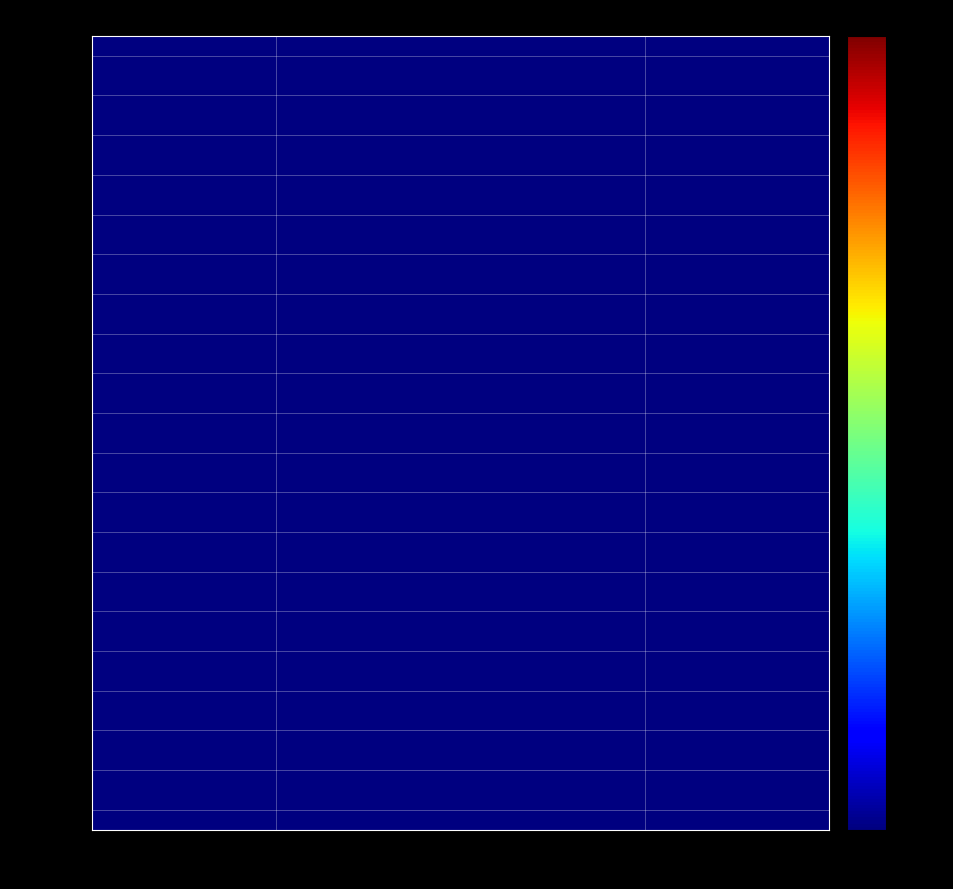

At how many categories does at least one series exceed 17?

2